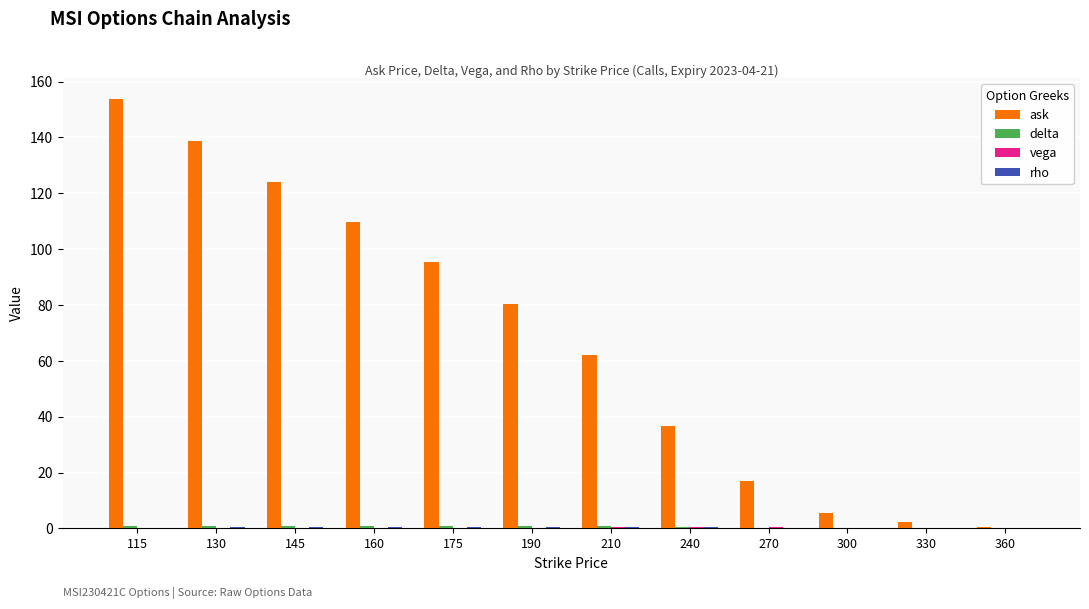

How many distinct data groups are displayed?

4